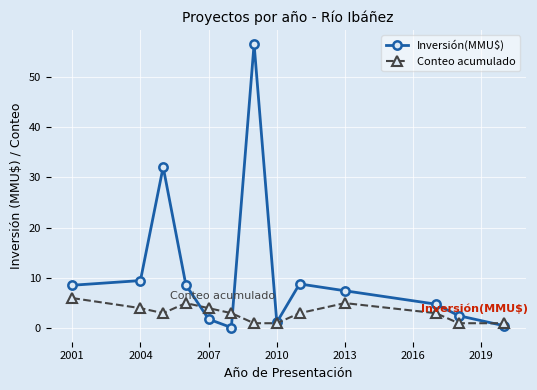

What is the difference between the second highest and second lowest values in the Conteo acumulado series?

4.0